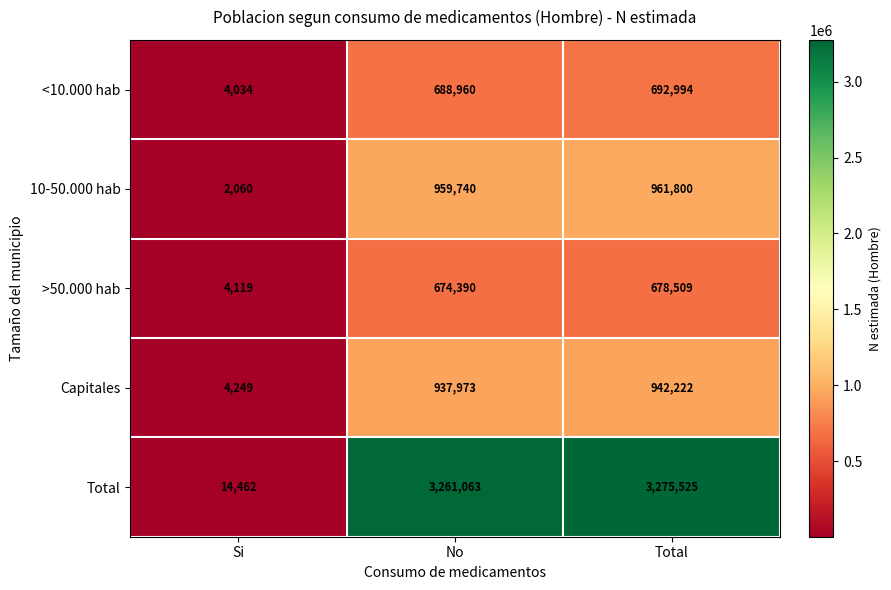

Reading right to left, transcribe all the data shown in this chart.

<10.000 hab: Total=692994	No=688960	Si=4034
10-50.000 hab: Total=961800	No=959740	Si=2060
>50.000 hab: Total=678509	No=674390	Si=4119
Capitales: Total=942222	No=937973	Si=4249
Total: Total=3275525	No=3261063	Si=14462